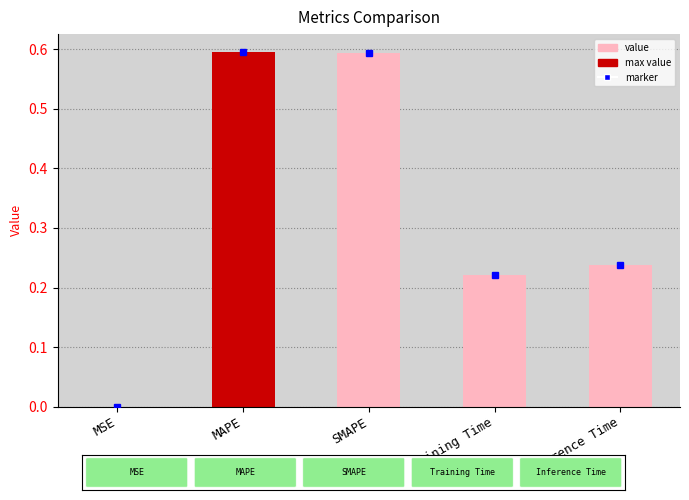

What is the maximum value shown in the chart?

0.6